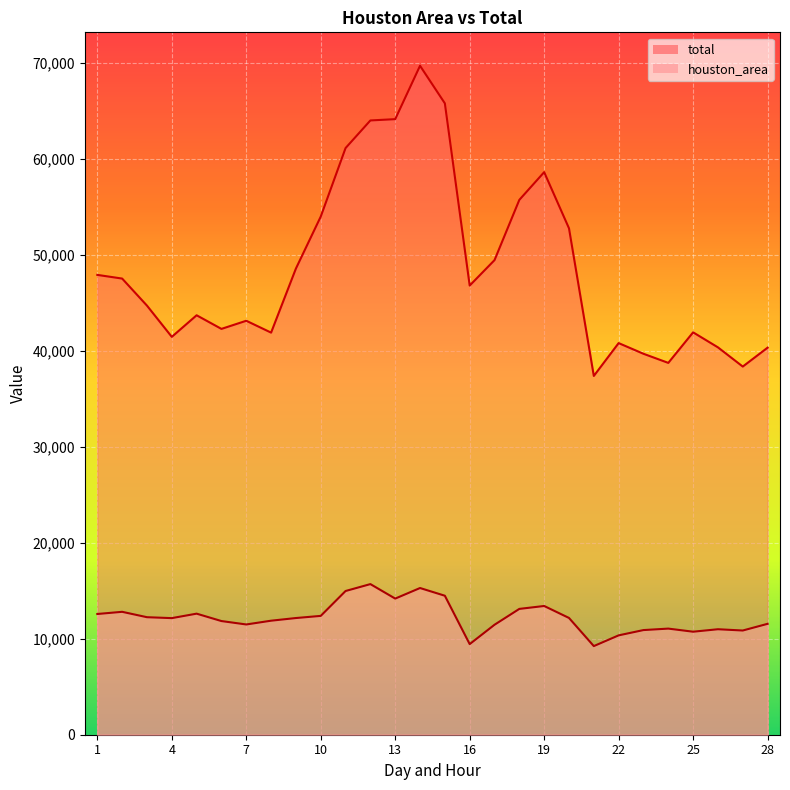

Reading left to right, list all the values displayed in this chart.

houston_area: 1=12577.1	2=12805.1	3=12243.8	4=12147.1	5=12612.8	6=11842.5	7=11486.5	8=11878.9	9=12156.6	10=12380.5	11=14972.8	12=15692.1	13=14182.8	14=15283.9	15=14479.7	16=9440.2	17=11456.2	18=13108.9	19=13411.9	20=12165.9	21=9233.9	22=10351.7	23=10902.5	24=11055.9	25=10732.4	26=10989.5	27=10857.0	28=11554.0
total: 1=47907.1	2=47524.2	3=44705.3	4=41451.6	5=43699.6	6=42280.6	7=43128.0	8=41892.0	9=48567.3	10=53979.8	11=61120.0	12=63997.2	13=64132.1	14=69692.5	15=65777.1	16=46796.7	17=49445.3	18=55723.5	19=58610.0	20=52761.1	21=37378.2	22=40800.9	23=39688.7	24=38738.8	25=41921.7	26=40357.1	27=38356.2	28=40324.0